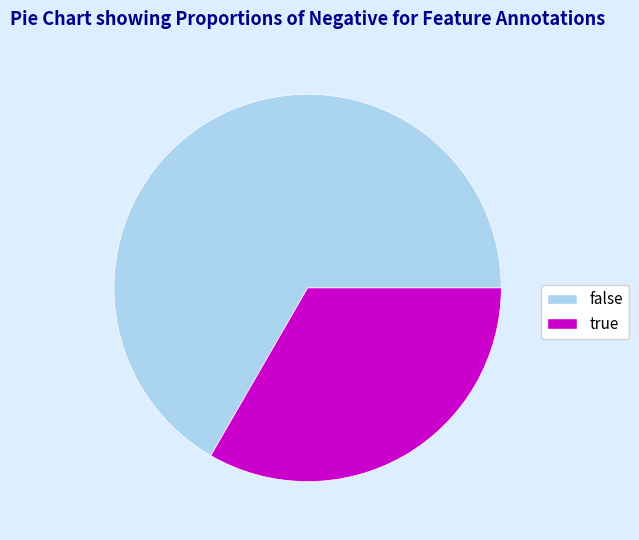

Is there a majority slice in this chart?

Yes